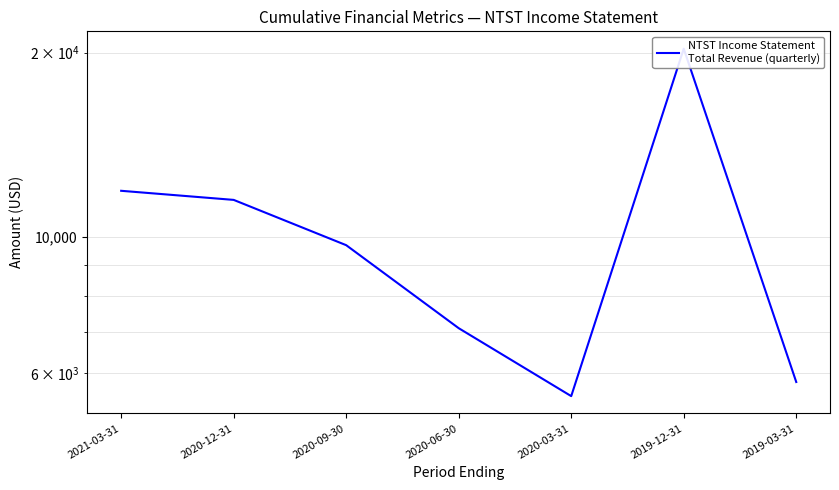

Rank the categories by value from lowest to highest.

2020-03-31, 2019-03-31, 2020-06-30, 2020-09-30, 2020-12-31, 2021-03-31, 2019-12-31